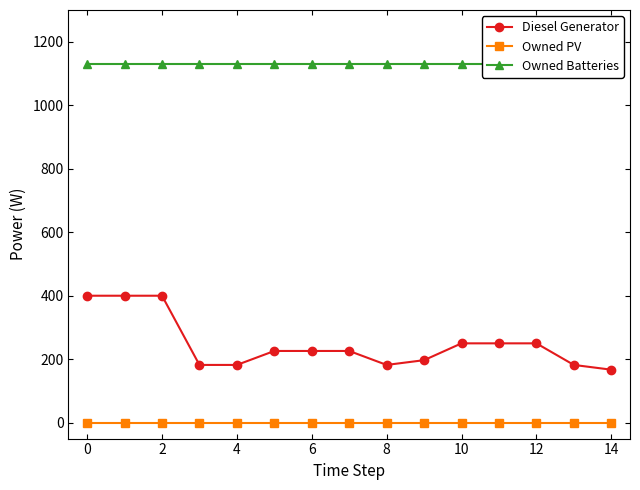

Is the value of Diesel Generator at 6 greater than the value of Owned PV at 10?

Yes